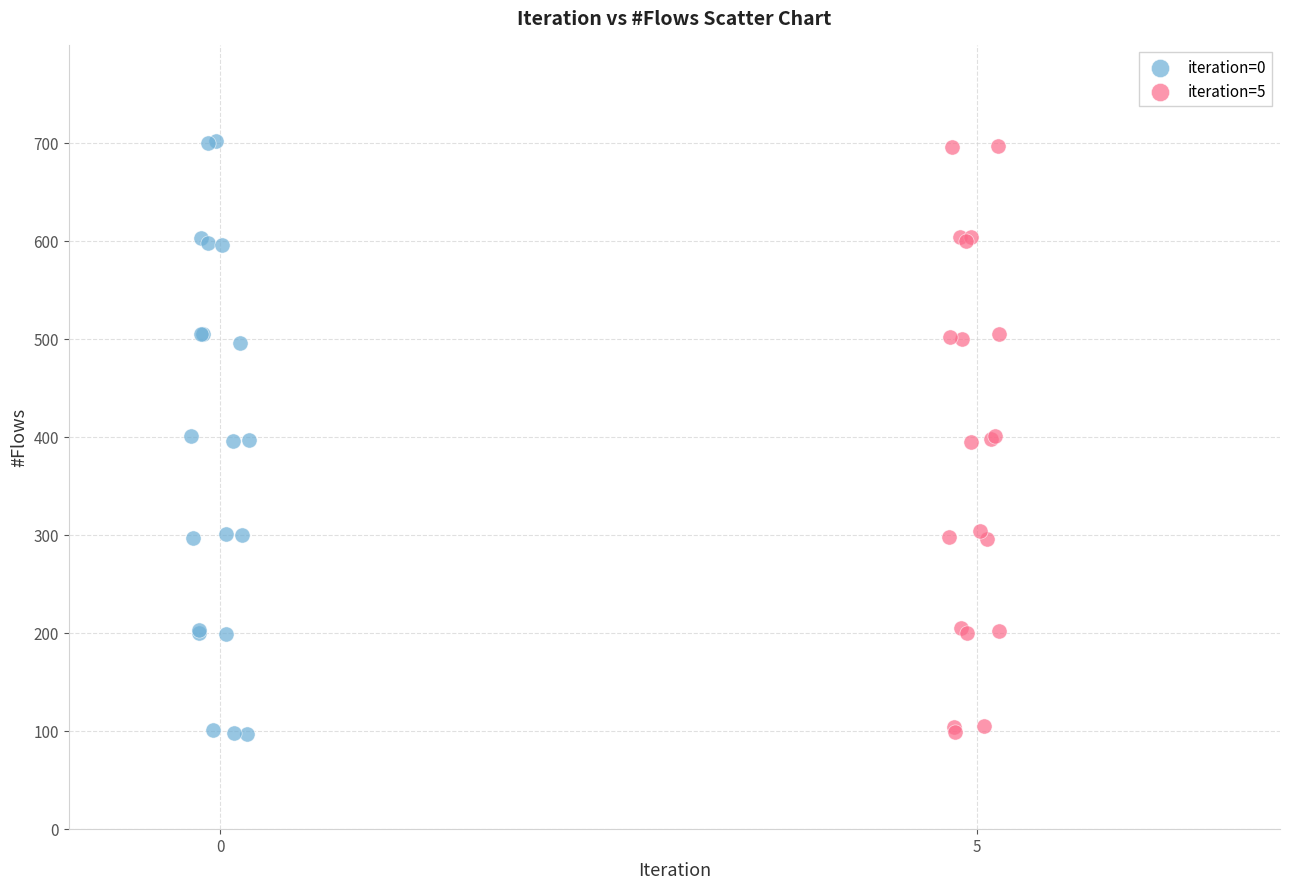

Which series has the largest Y range (max minus min)?

iteration=0